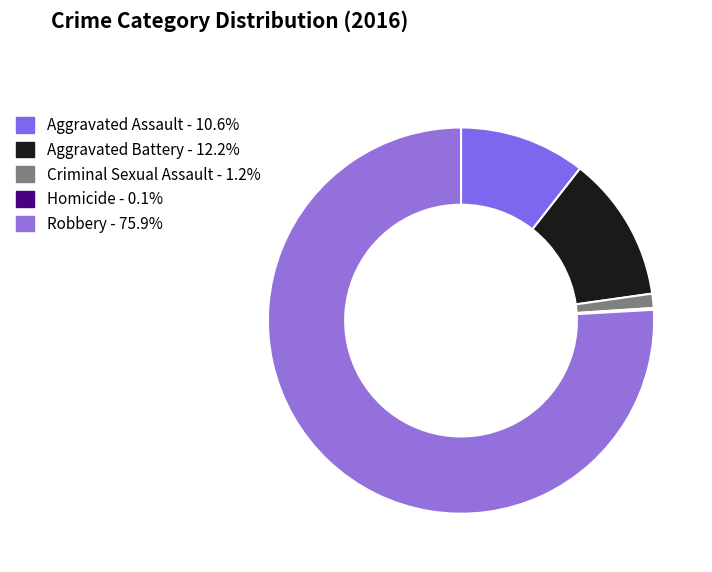

Is it true that Criminal Sexual Assault is 11% of the pie?

False